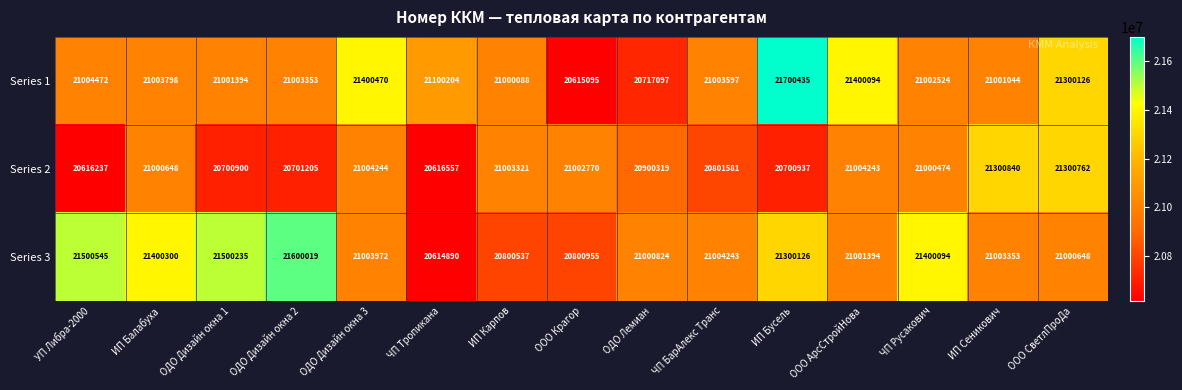

Is it true that Series 1 equals 21003798 at ИП Балабуха?

True